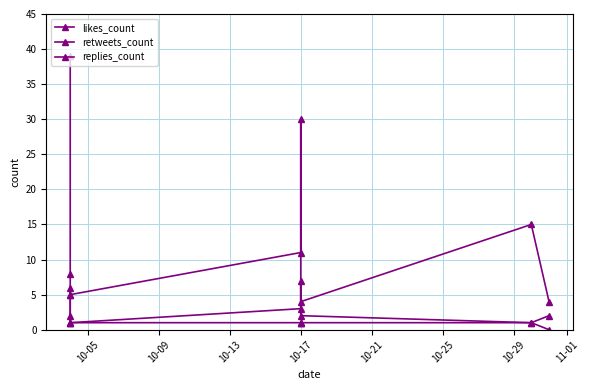

What position from the left is 10-09?

2